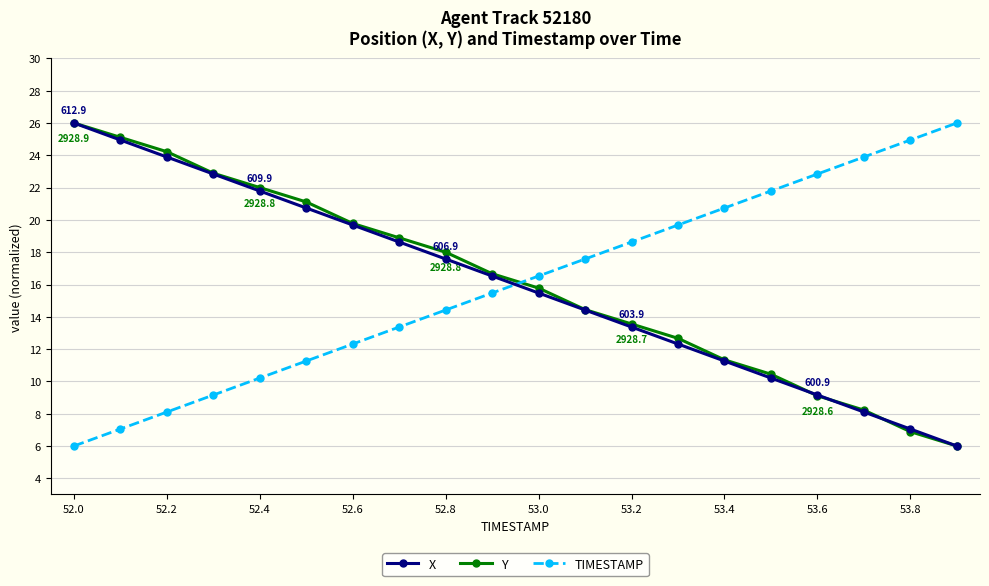

Which series ends up on top after the final intersection of TIMESTAMP and X?

TIMESTAMP